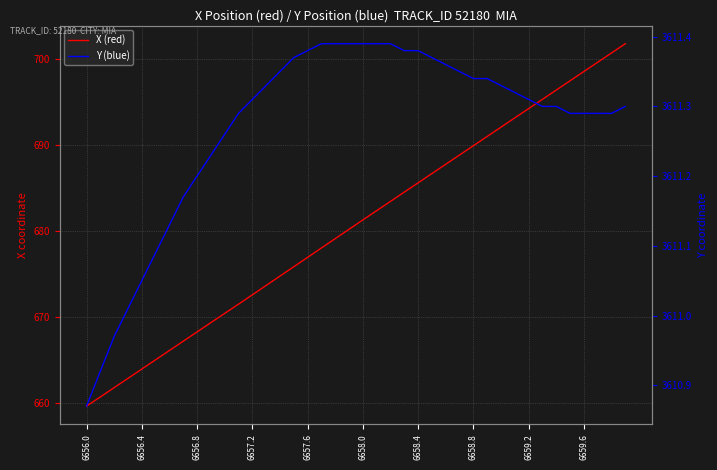

Which category has the lowest value in the Y (blue) series?

6656.0